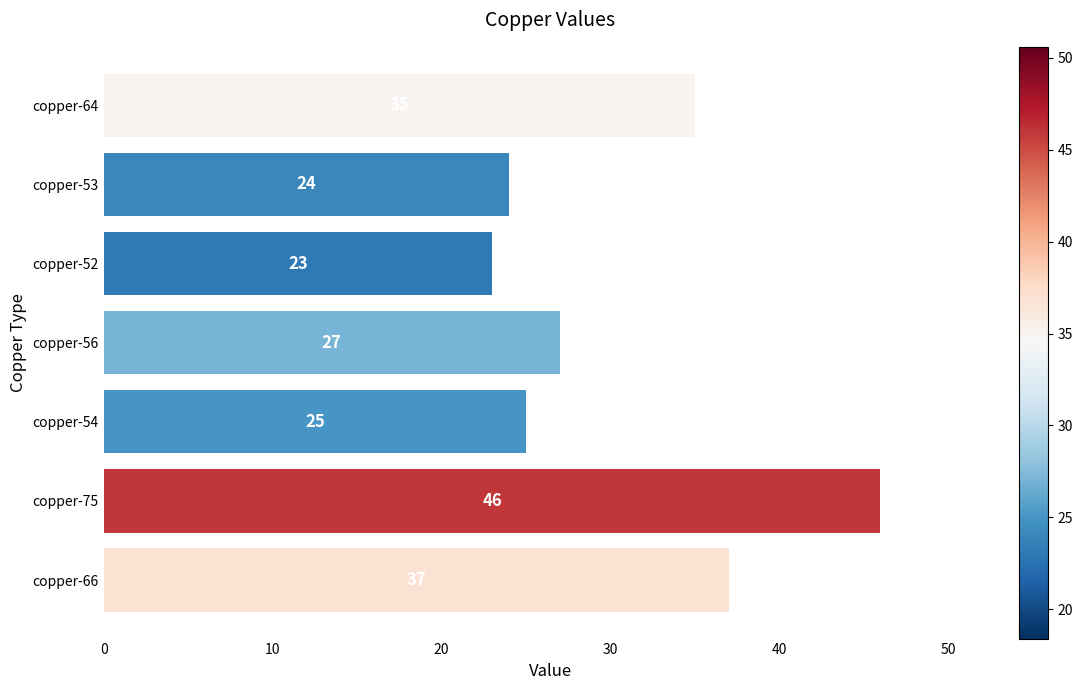

How many data points are less than 27?

3